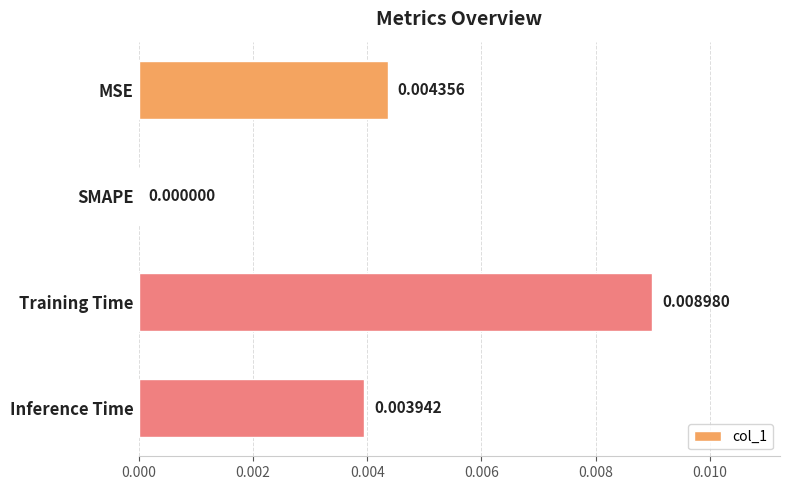

Where is the data nearest to the value 0?

SMAPE